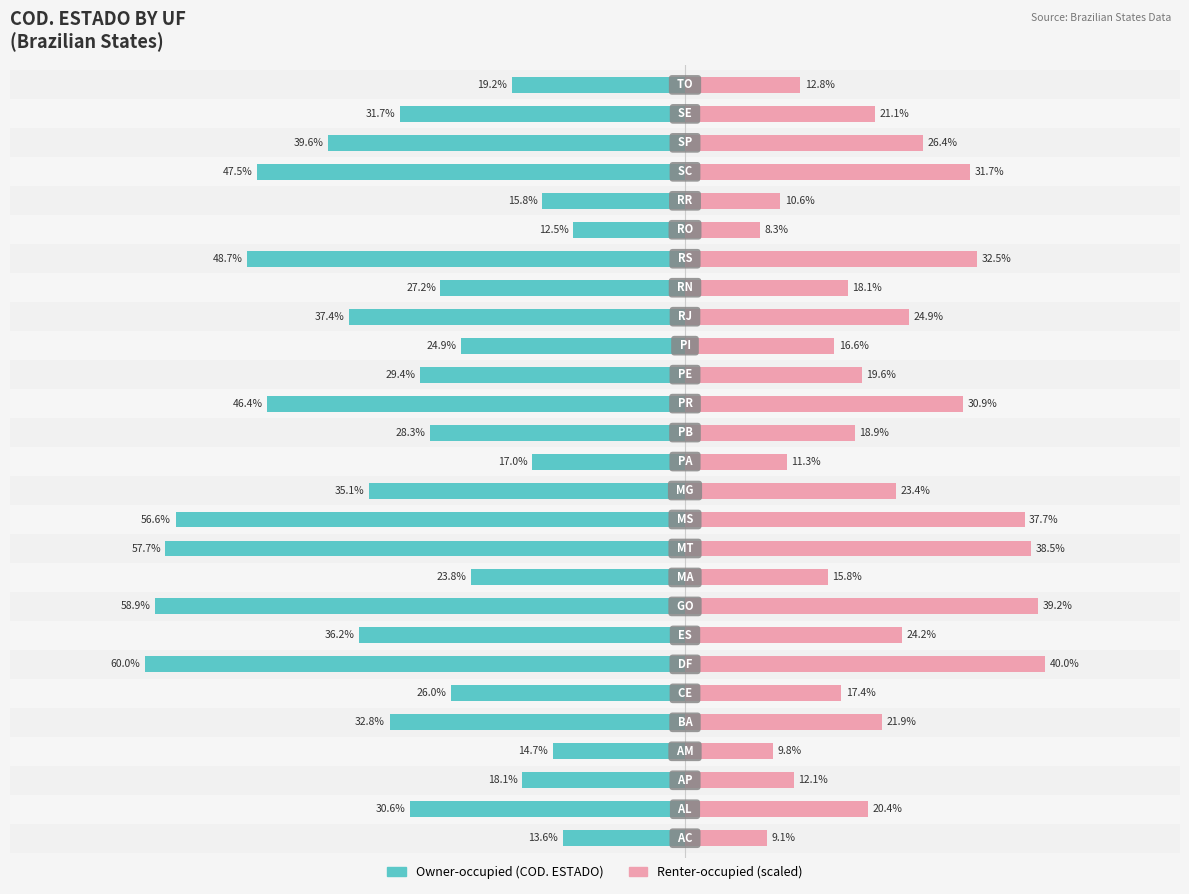

Reading right to left, what are all the values shown in this chart?

Owner-occupied: -19.2	-31.7	-39.6	-47.5	-15.8	-12.5	-48.7	-27.2	-37.4	-24.9	-29.4	-46.4	-28.3	-17.0	-35.1	-56.6	-57.7	-23.8	-58.9	-36.2	-60.0	-26.0	-32.8	-14.7	-18.1	-30.6	-13.6
Renter-occupied: 12.8	21.1	26.4	31.7	10.6	8.3	32.5	18.1	24.9	16.6	19.6	30.9	18.9	11.3	23.4	37.7	38.5	15.8	39.2	24.2	40.0	17.4	21.9	9.8	12.1	20.4	9.1